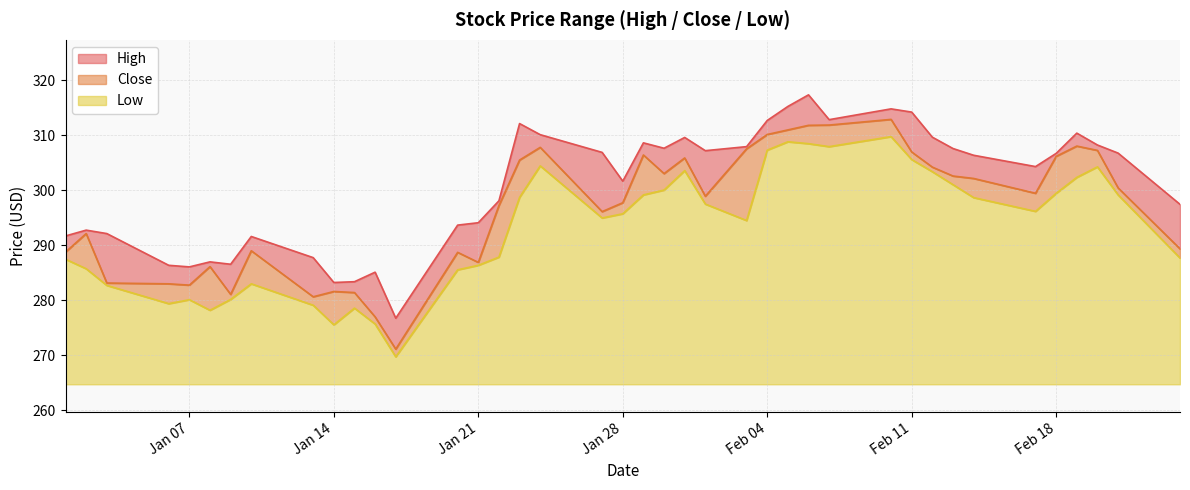

What are all the series names shown in the legend?

High, Close, Low